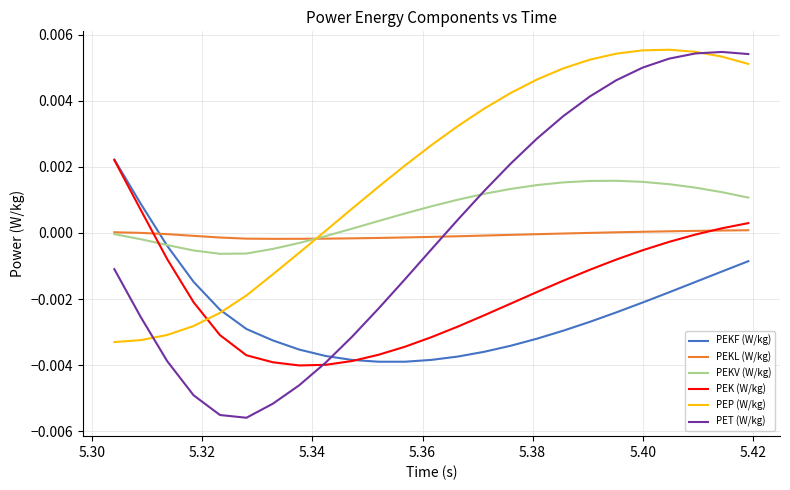

How many intersections are there between PEKF (W/kg) and PET (W/kg)?

1